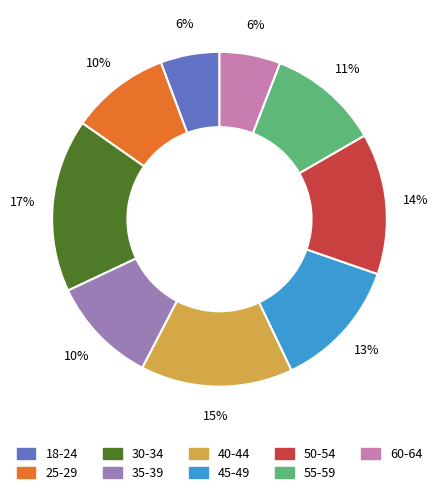

Is the sum of 25-29 and 45-49 greater than half?

No